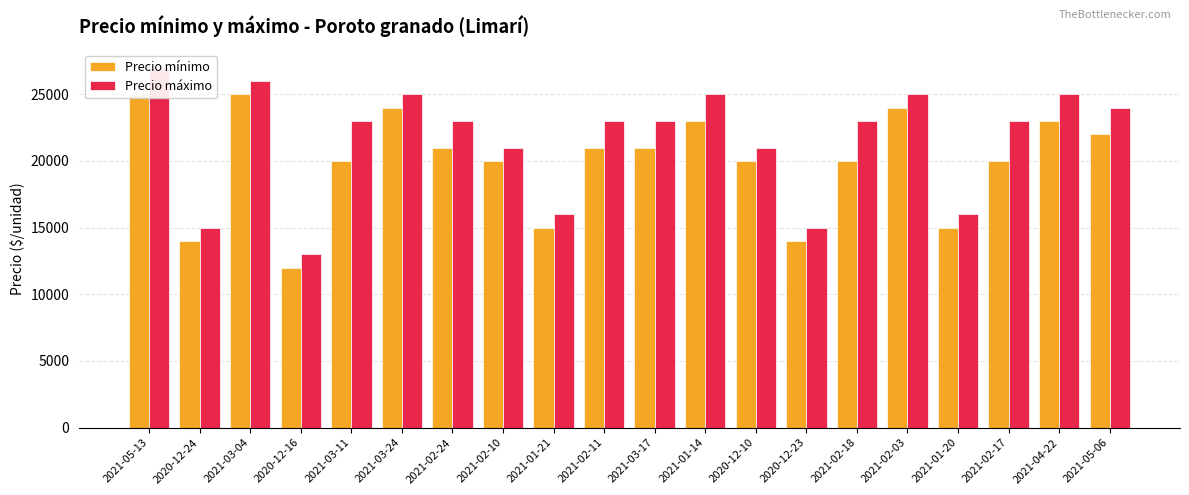

Is the value of Precio máximo at 2020-12-10 greater than the value of Precio mínimo at 2020-12-23?

Yes